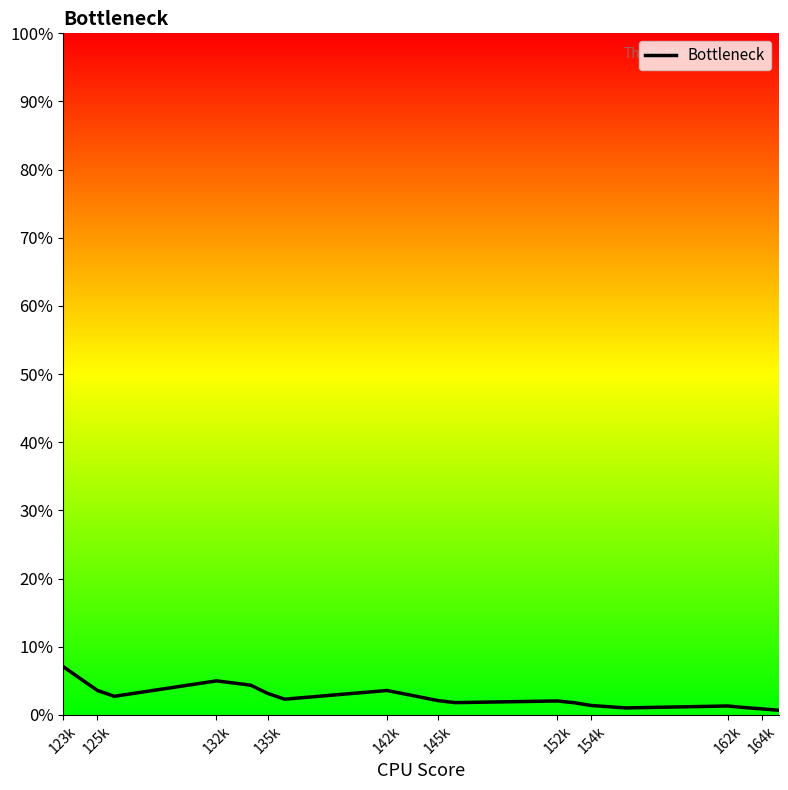

Count the number of data series in this chart.

1